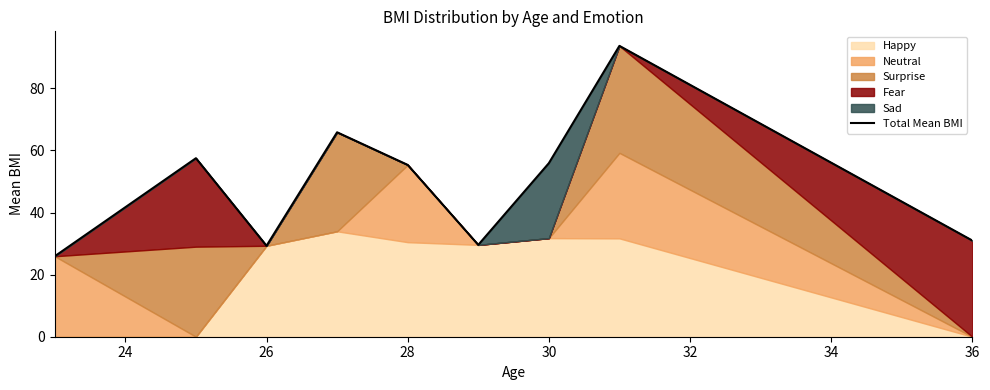

What is the highest value of the Total Mean BMI series?

93.7